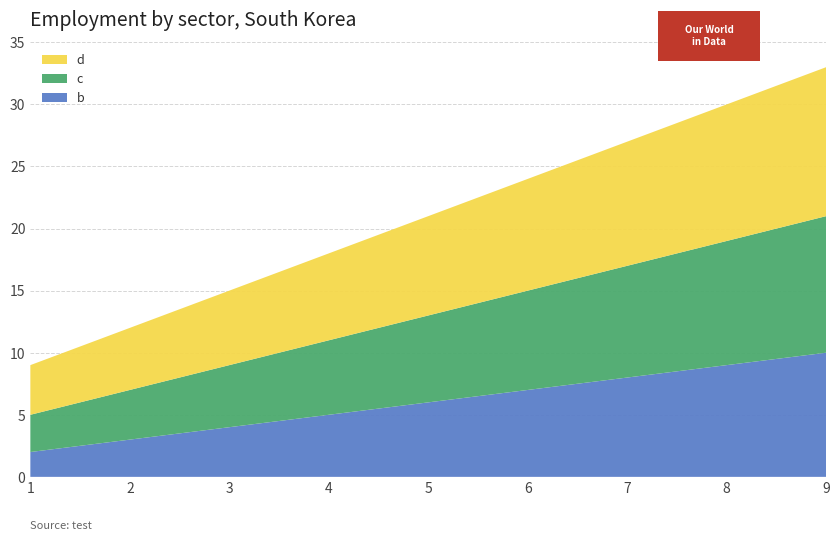

Reading left to right, transcribe all the data shown in this chart.

b: 1=2	5=6	9=10
c: 1=3	5=7	9=11
d: 1=4	5=8	9=12